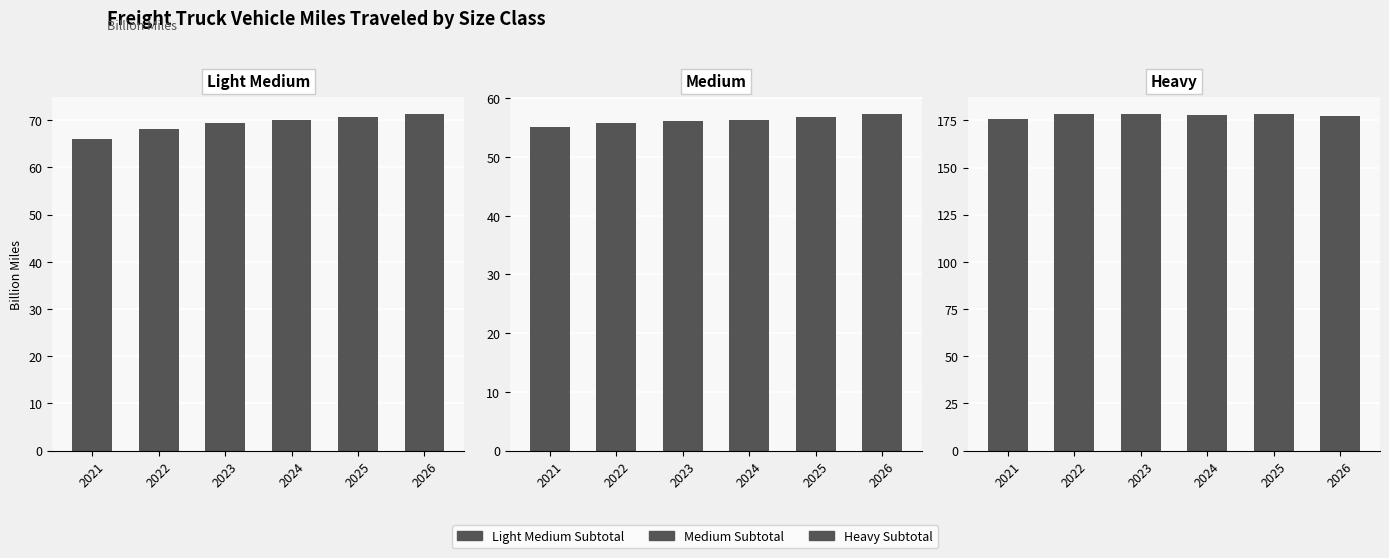

How many bars are there in total?

18